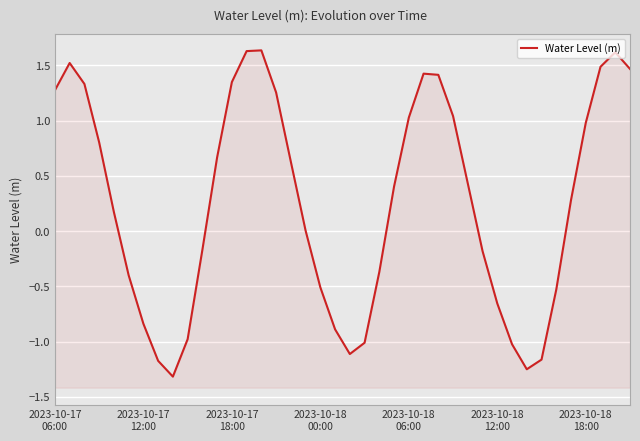

Where is the first local minimum?

8